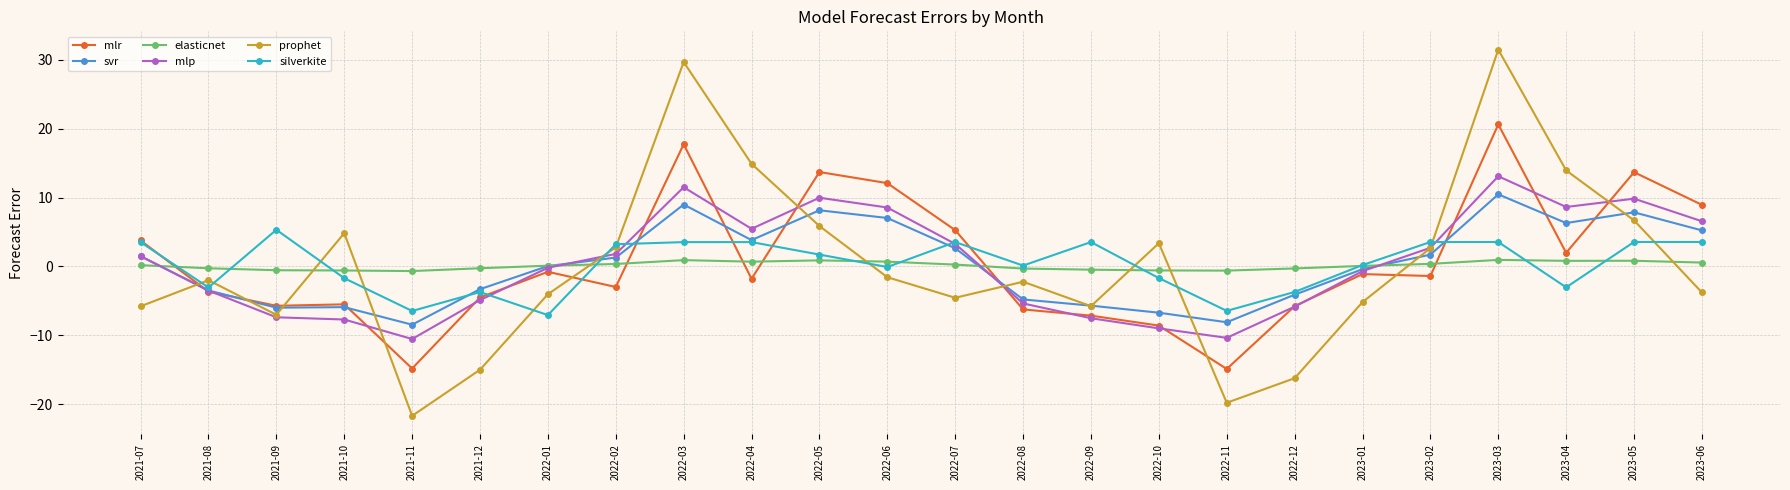

True or false: svr and mlr intersect in this chart.

True